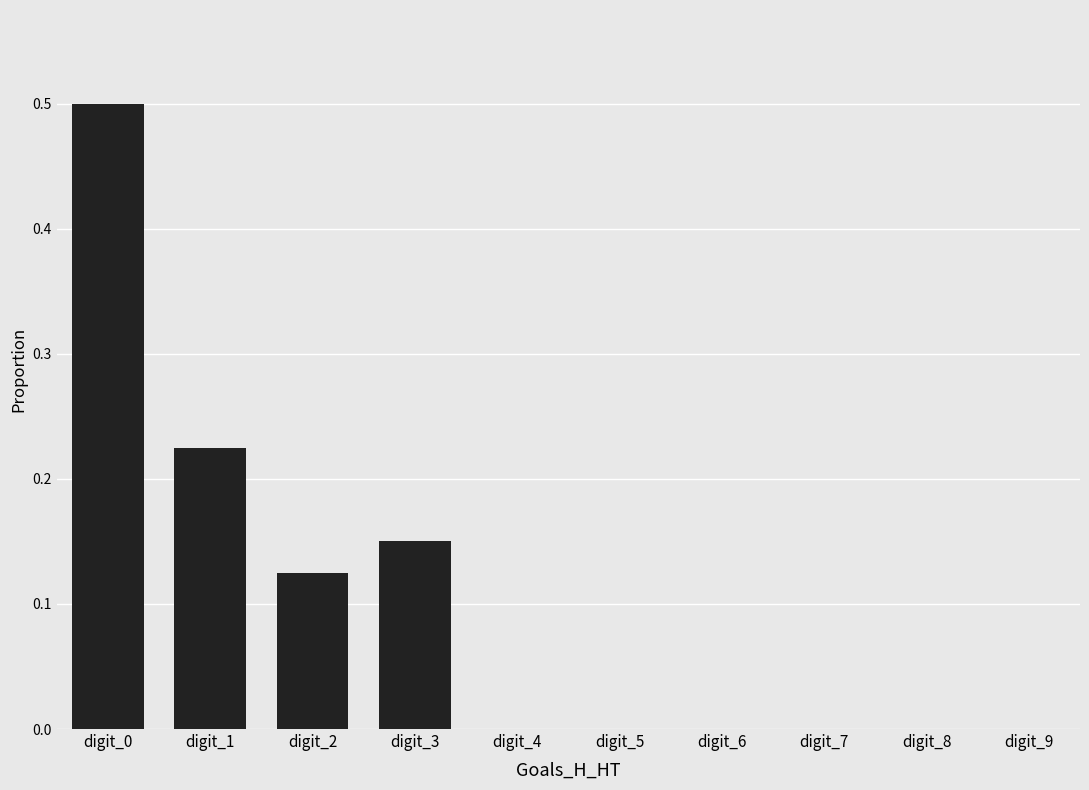

What is the change in value from digit_0 to digit_6?

-0.5